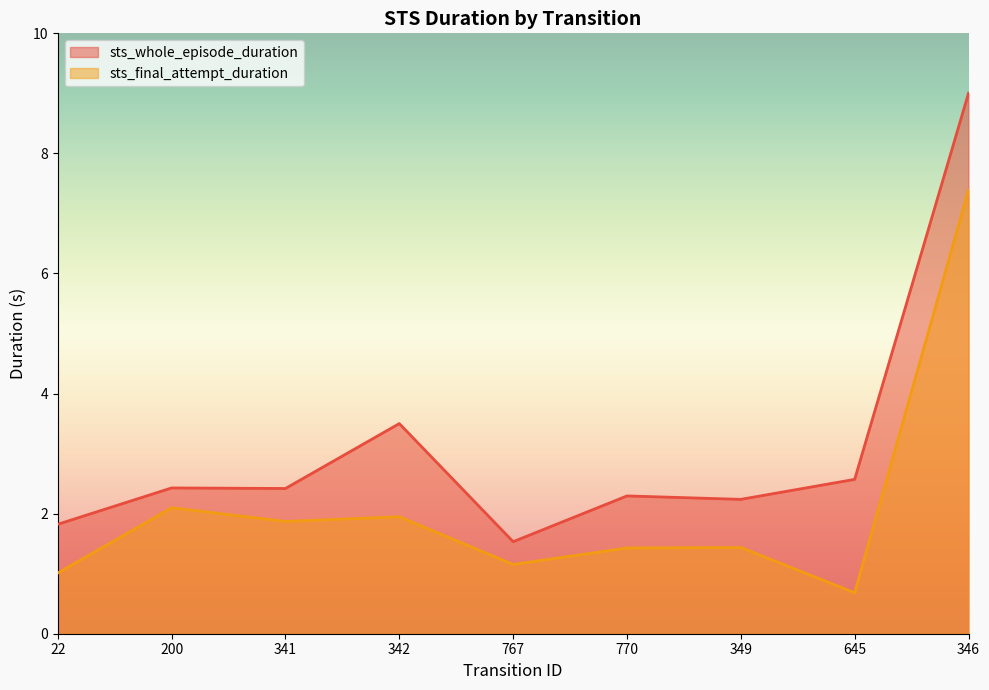

In sts_whole_episode_duration, how many points are lower than both neighbors (excluding endpoints)?

3